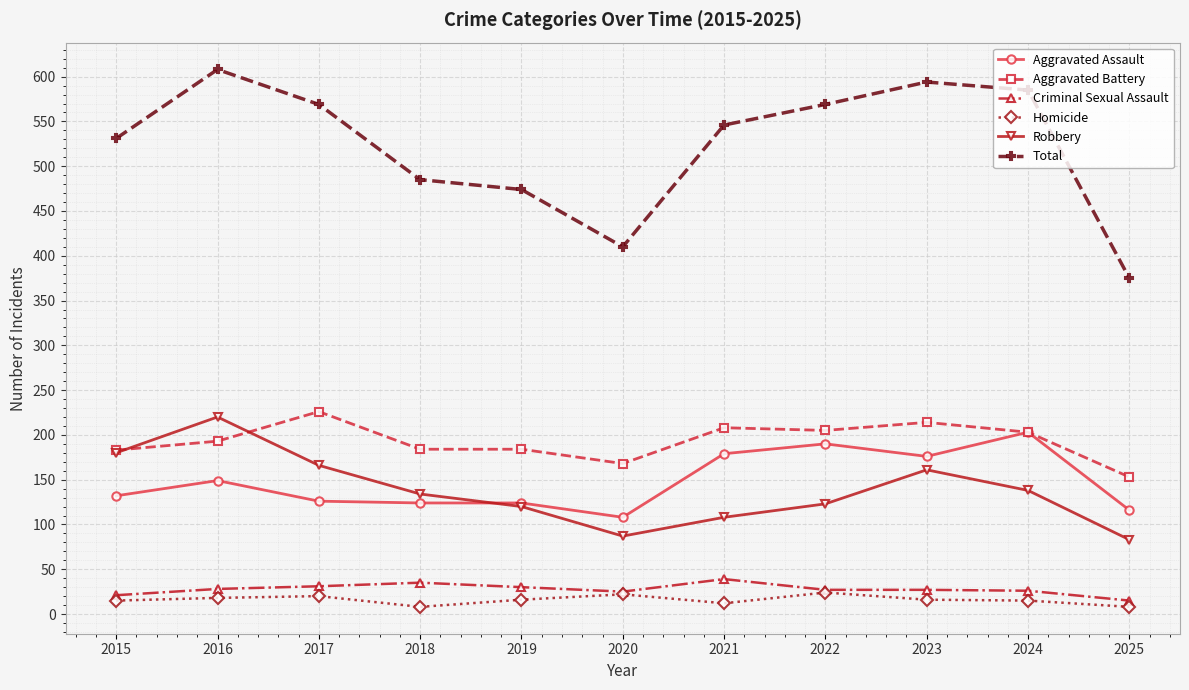

What is the highest value of the Aggravated Battery series?

226